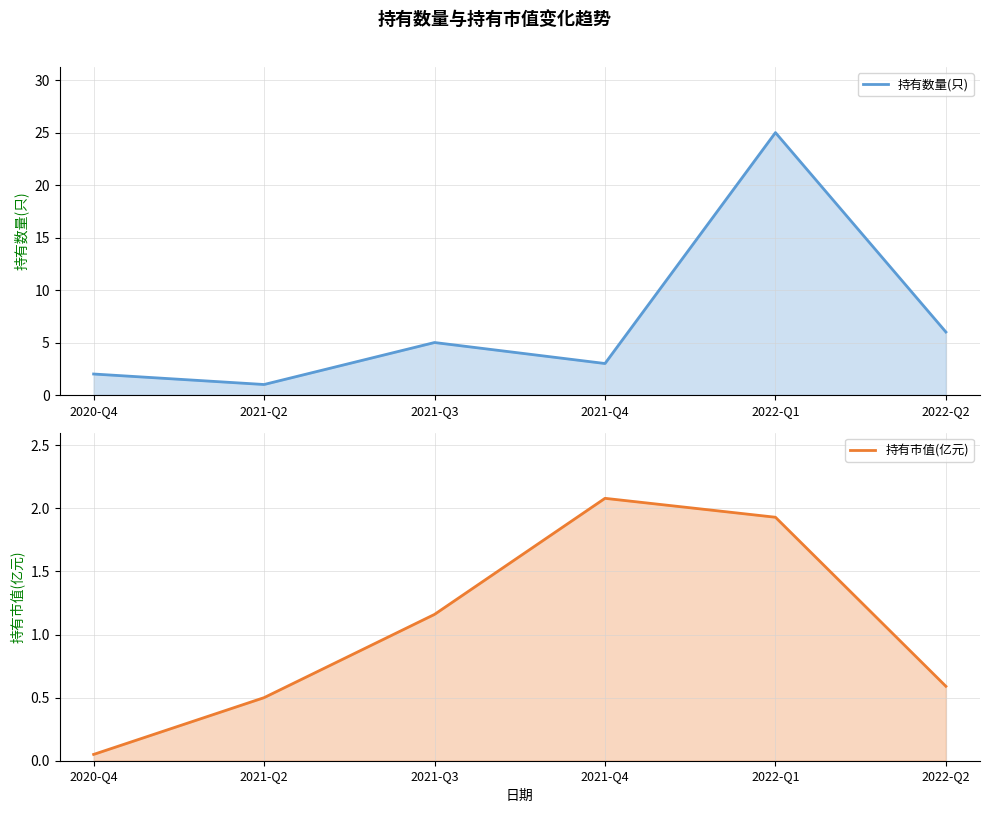

What is the label of the 1st point from the left?

2020-Q4